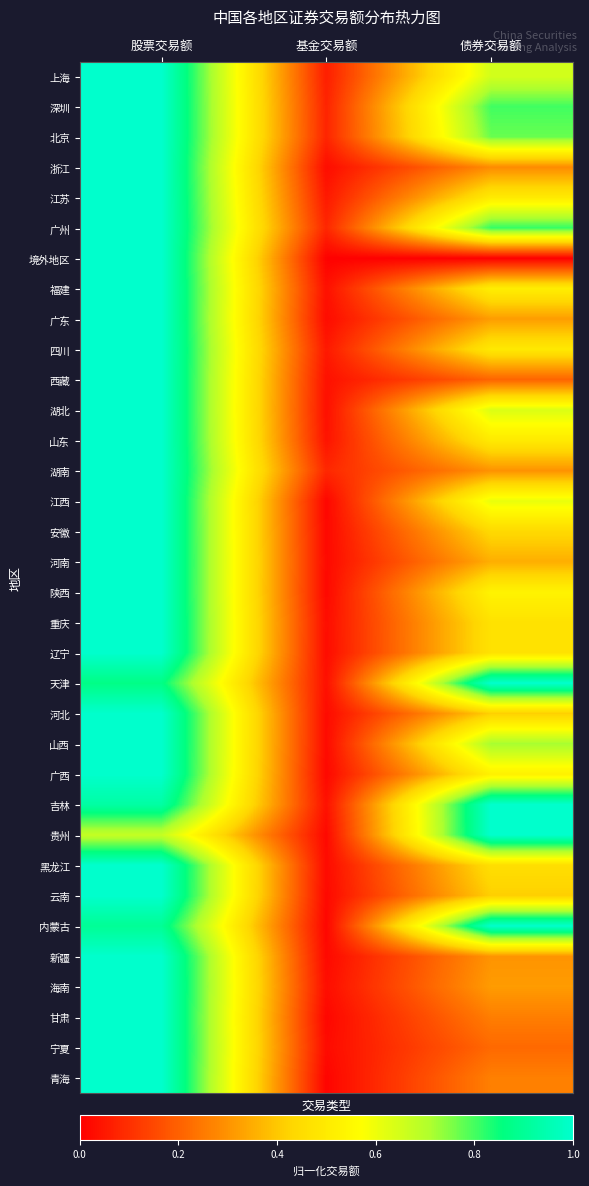

Which series has the largest range (max minus min)?

境外地区